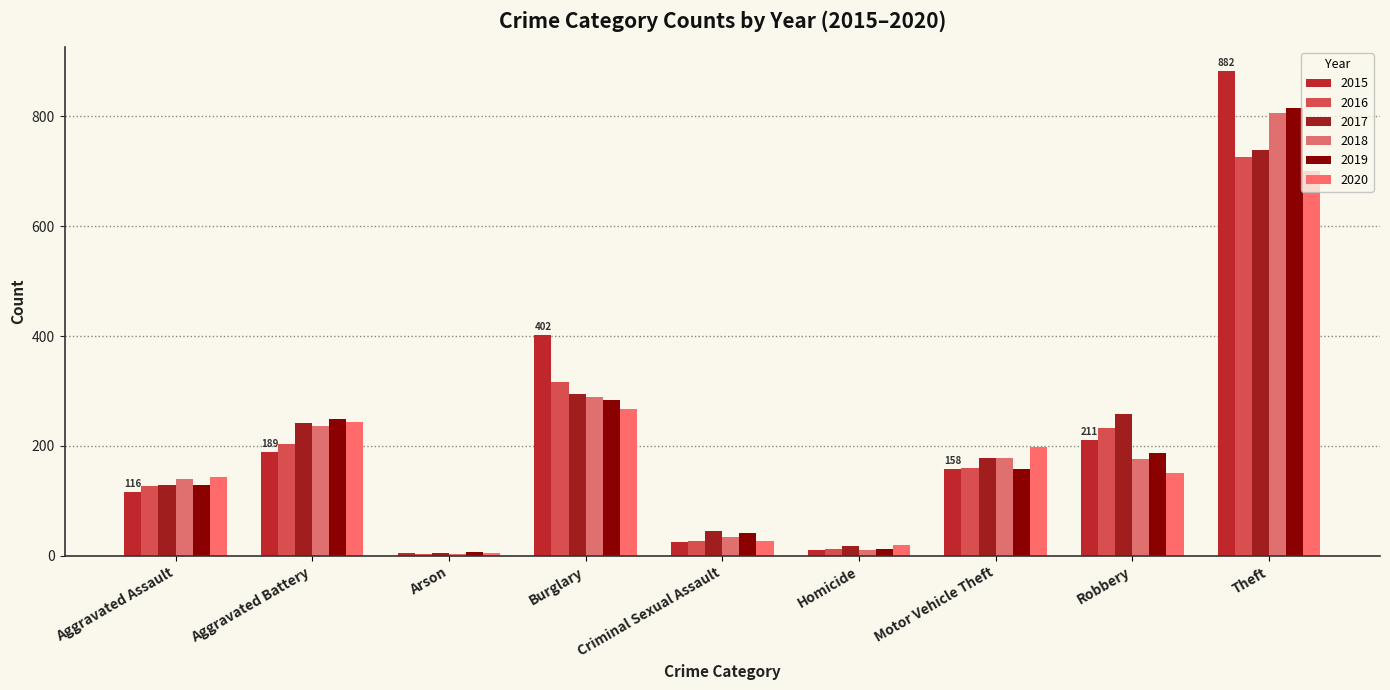

How many groups of bars are there?

9